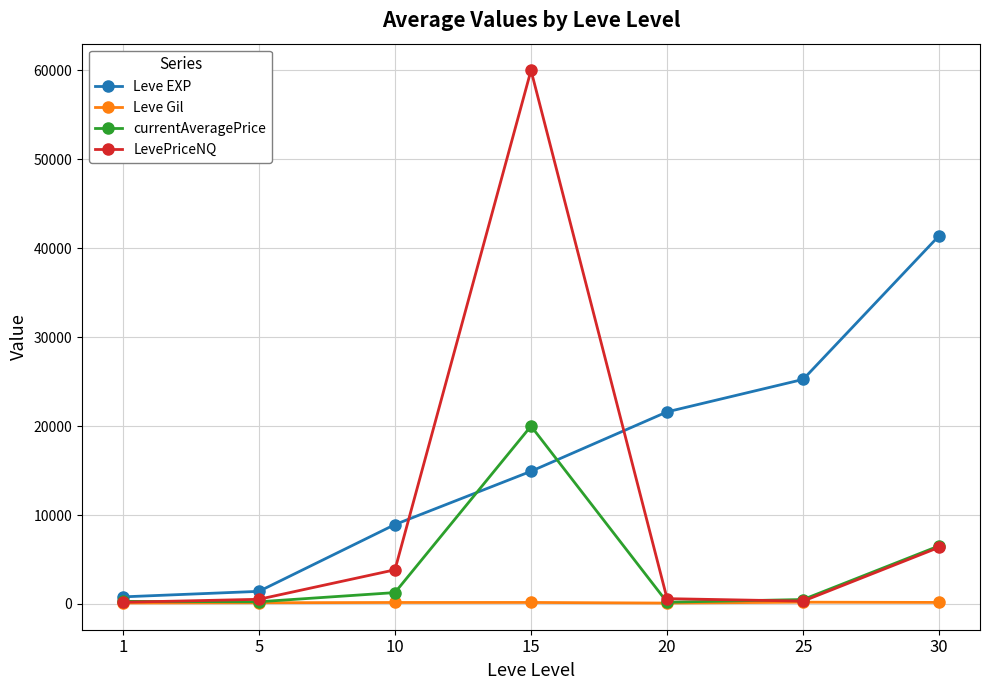

Rank the series by their average value, from lowest to highest.

Leve Gil, currentAveragePrice, LevePriceNQ, Leve EXP